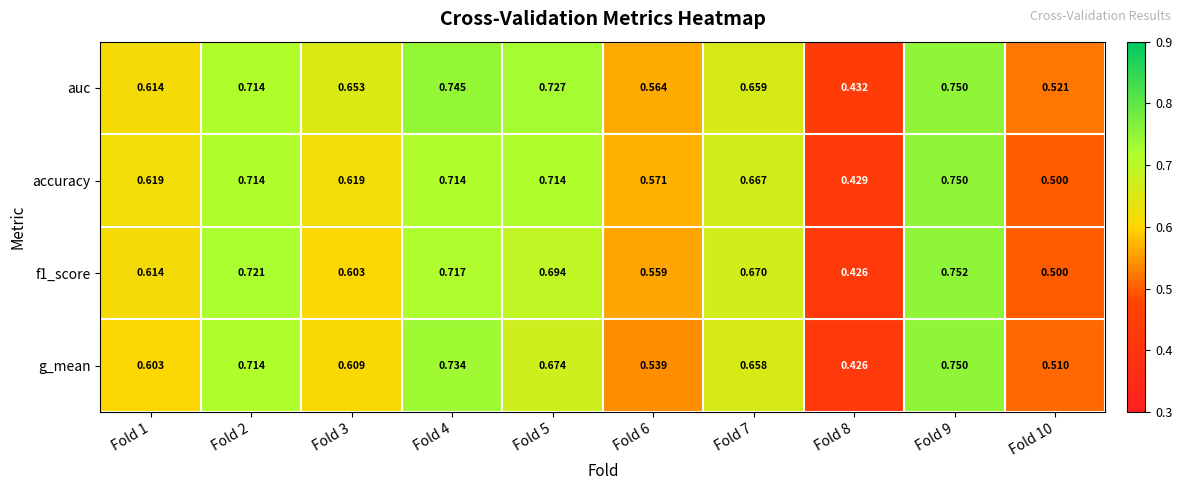

Which series changed the most between Fold 8 and Fold 10?

auc